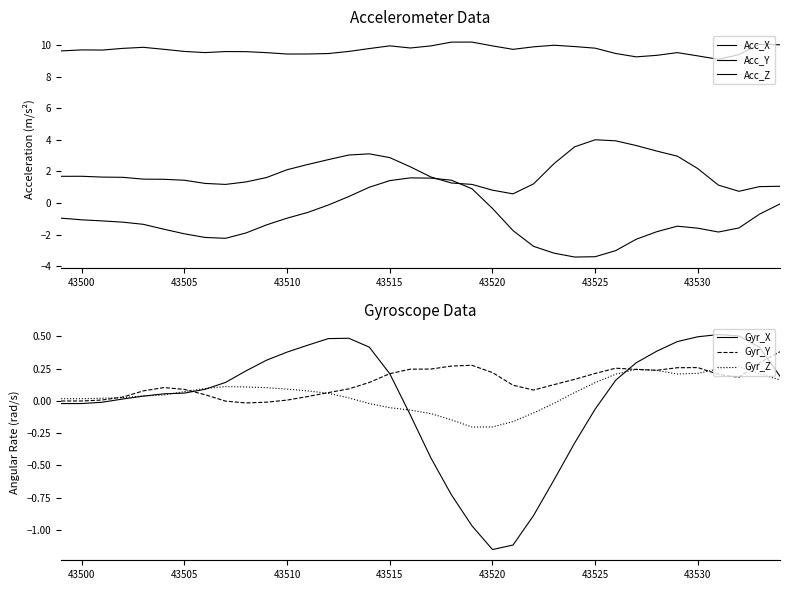

Is it true that Gyr_Y equals 0.1 at 43505?

True